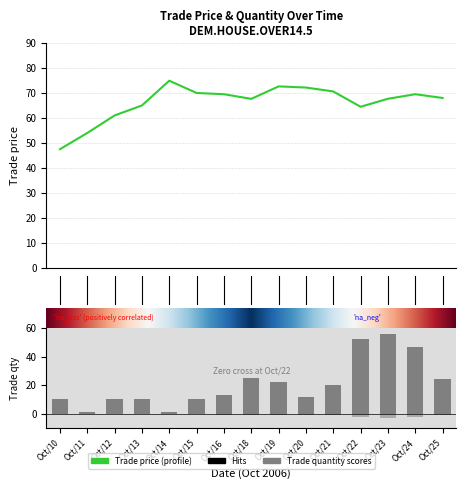

Reading right to left, list all the values displayed in this chart.

trade price: 68.0	69.5	67.7	64.5	70.6	72.2	72.6	67.6	69.5	70.0	74.9	65.0	61.0	54.0	47.5
trade quantity: 24.0	47.0	56.0	52.0	20.0	12.0	22.0	25.0	13.0	10.0	1.0	10.0	10.0	1.0	10.0